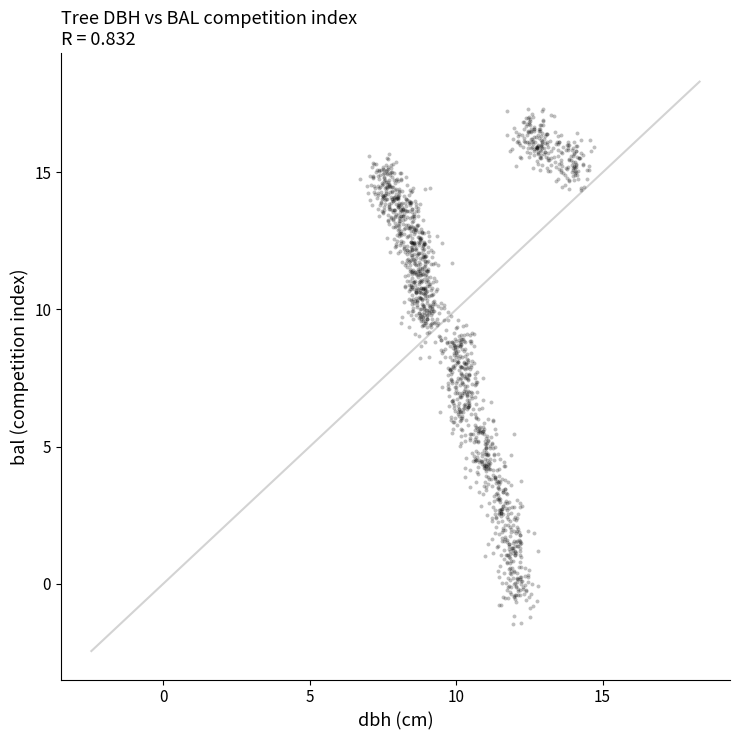

What is the range of Y values (max minus min)?

18.8